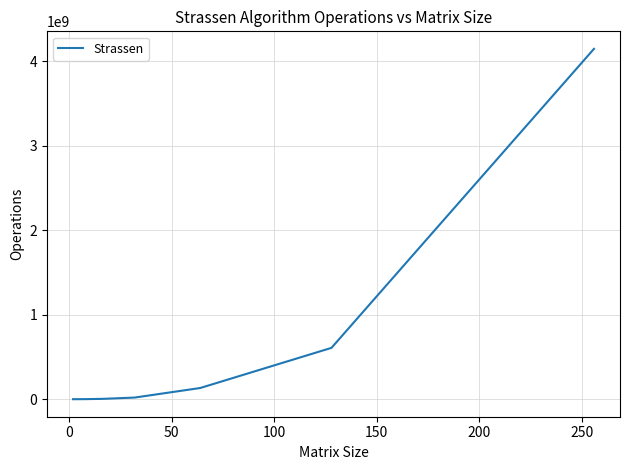

What is the difference between the second highest and second lowest values?

607756877